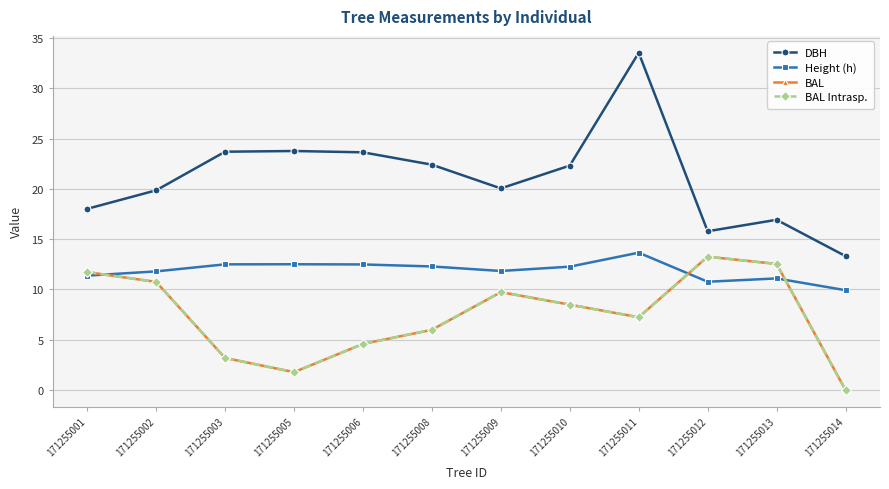

Which series changed the most between 171255002 and 171255006?

BAL